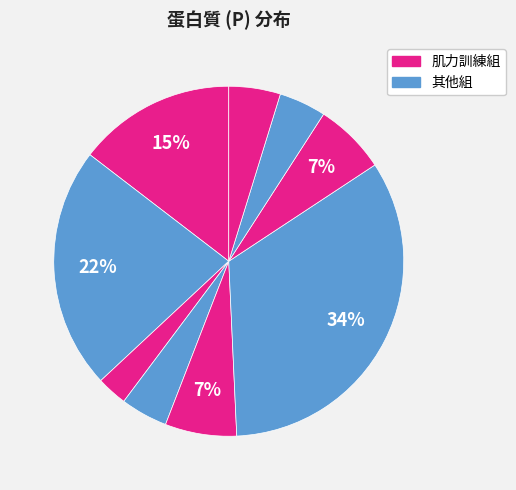

Count the number of slices in the pie.

9